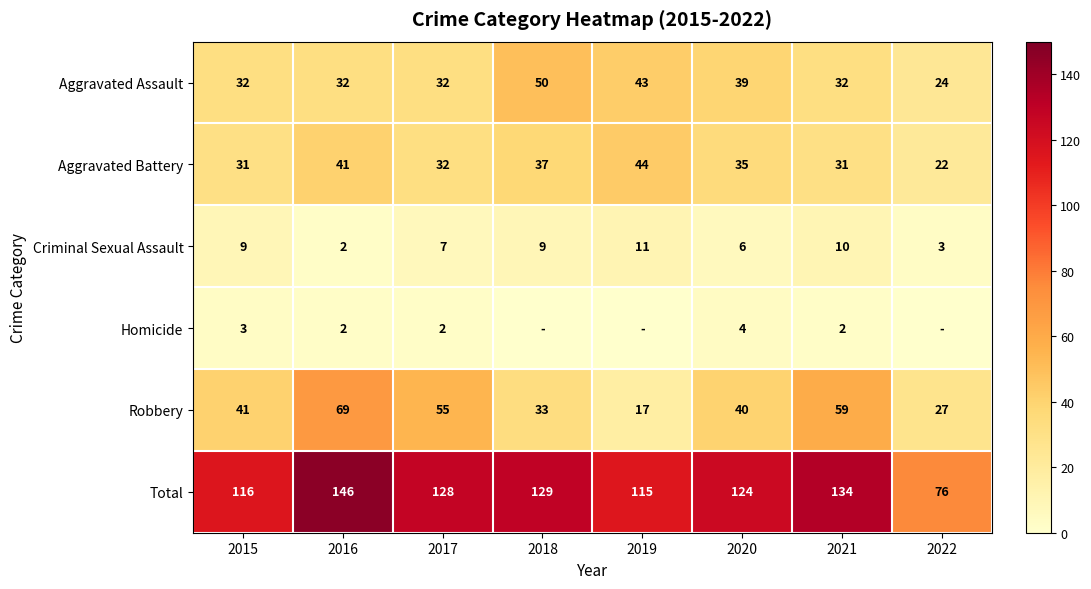

How many data points does each series have?

8